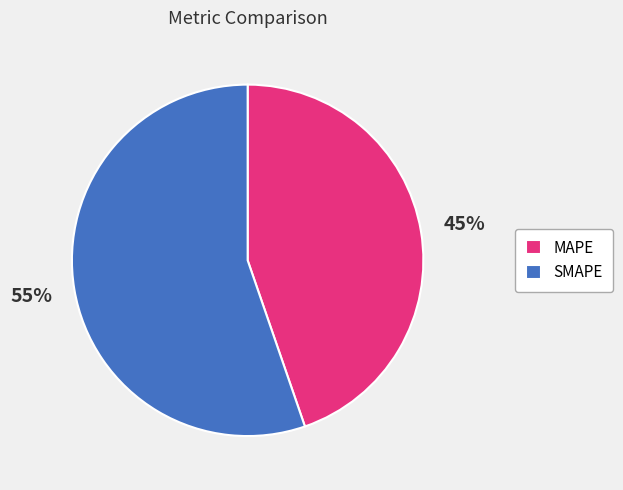

True or false: SMAPE accounts for 55% of the total.

True